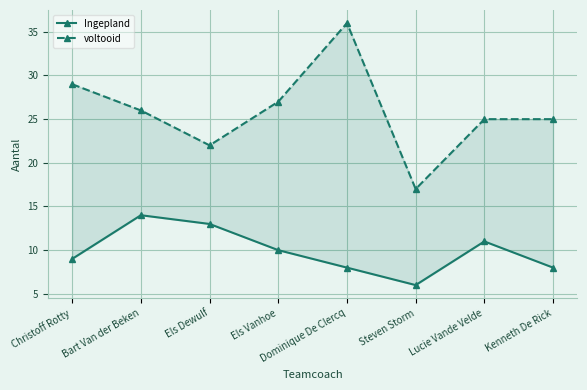

What is the sum of the voltooid values at Steven Storm and Els Dewulf?

39